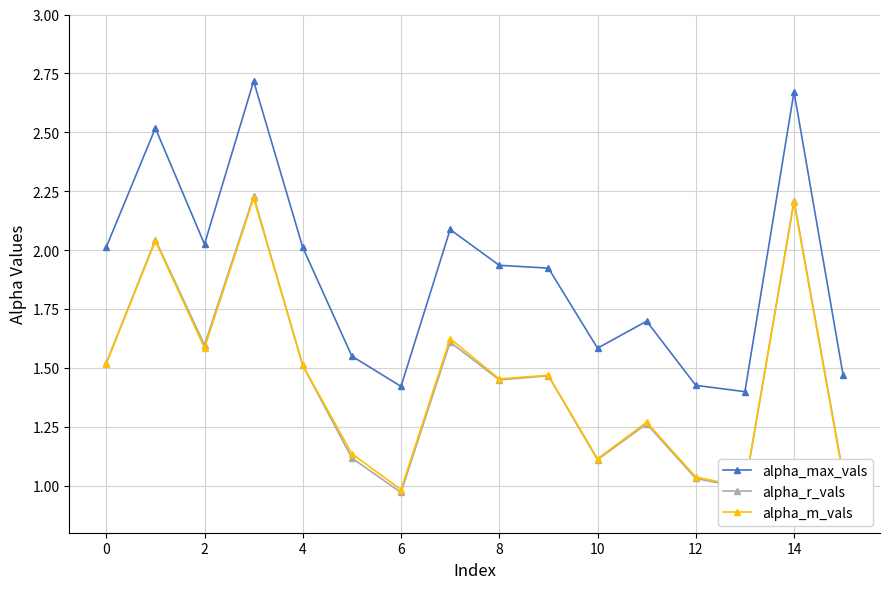

True or false: alpha_r_vals and alpha_max_vals cross at least once.

False